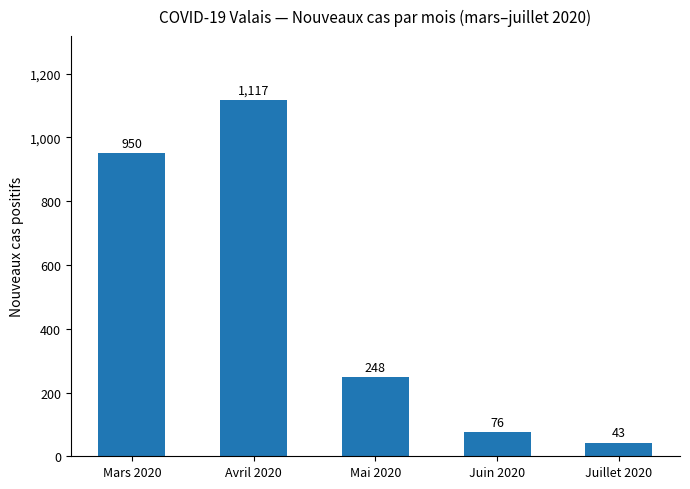

Read the value at Avril 2020.

1117